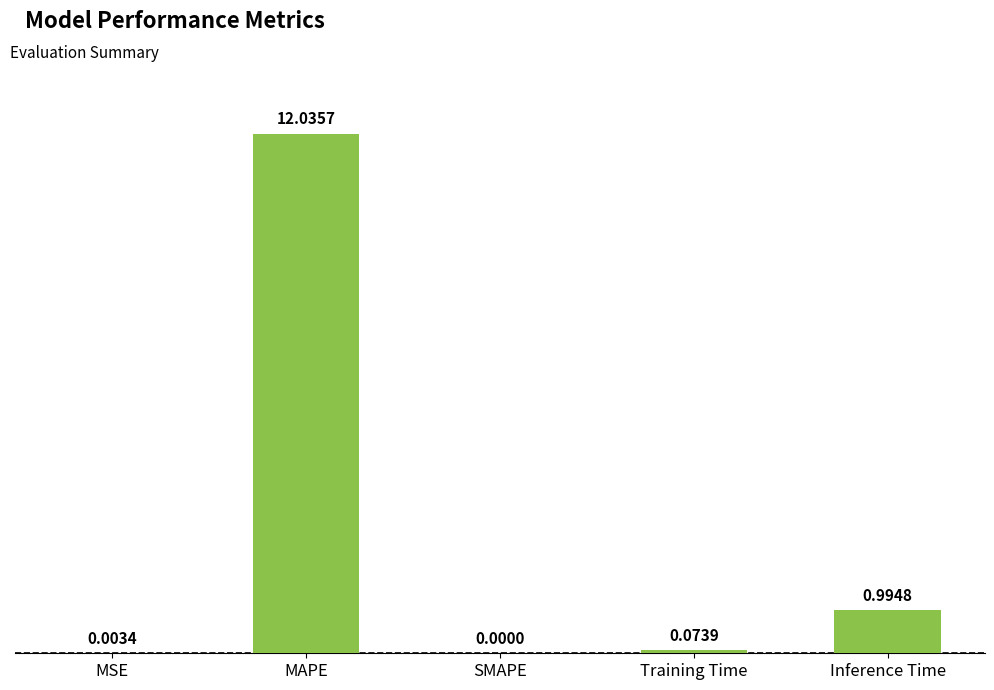

Between MSE and MAPE, which is larger?

MAPE